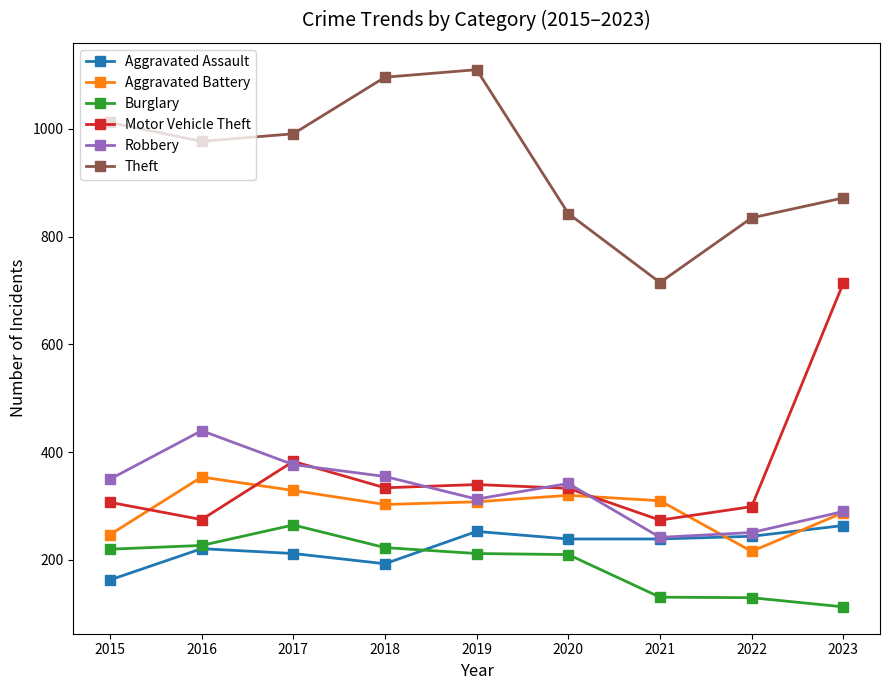

The value of Robbery at 2020 is 168. True or false?

False